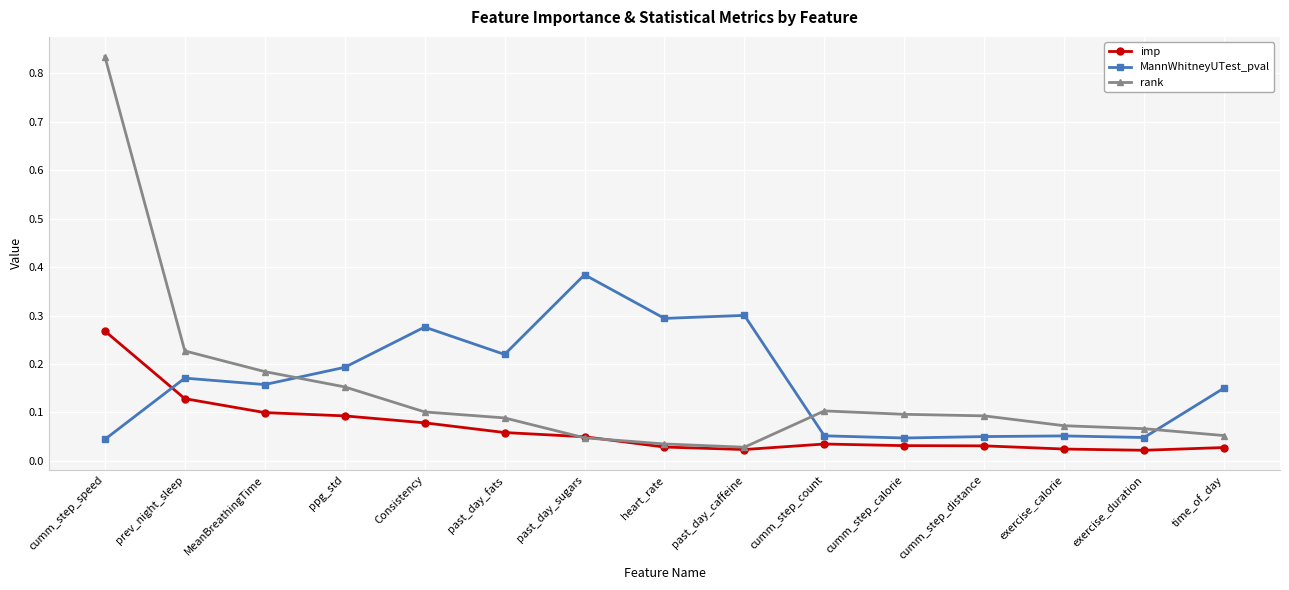

What is the label of the 14th point from the left?

exercise_duration